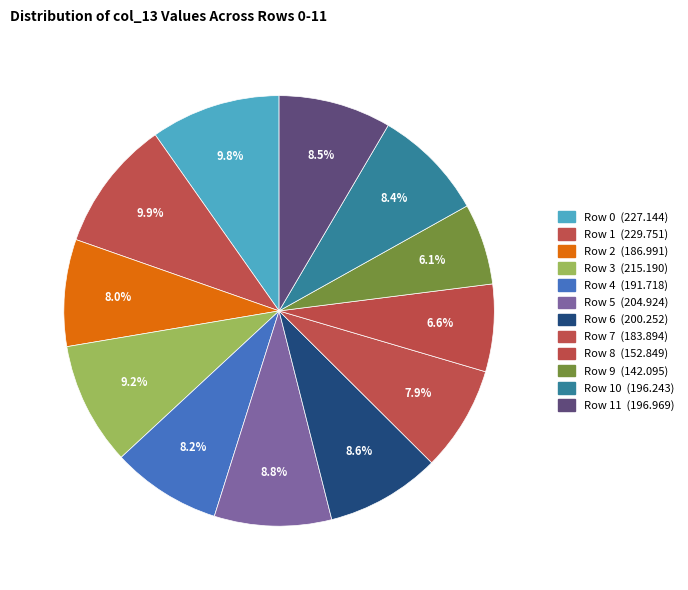

How many segments does this pie chart have?

12